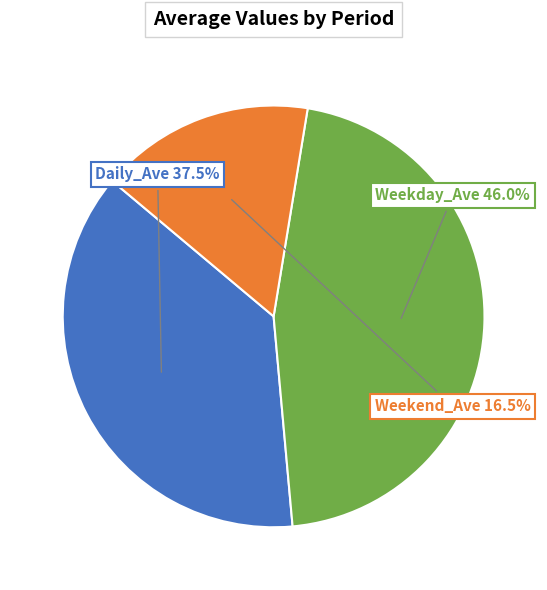

How many segments does this pie chart have?

3